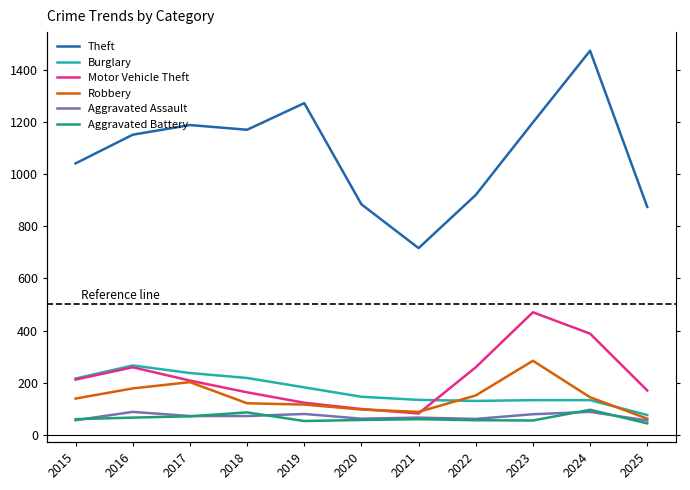

How many data points in Theft are above 1151?

5